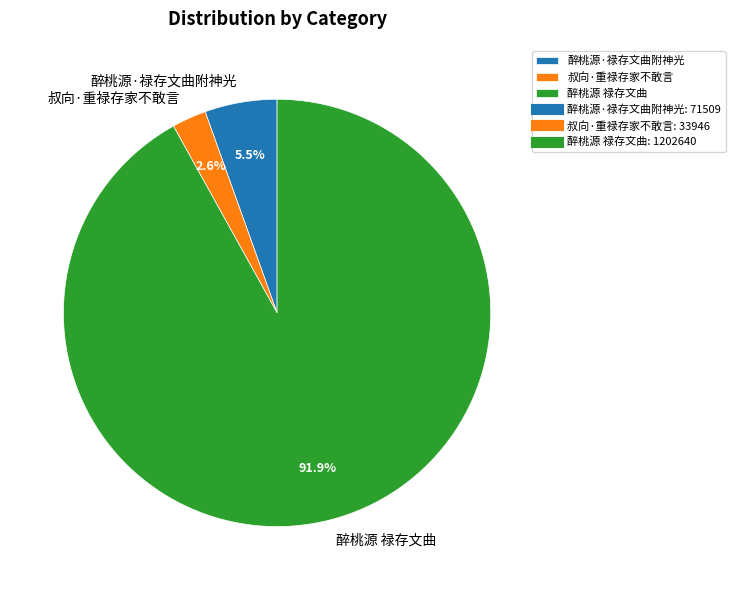

Is there a majority slice in this chart?

Yes